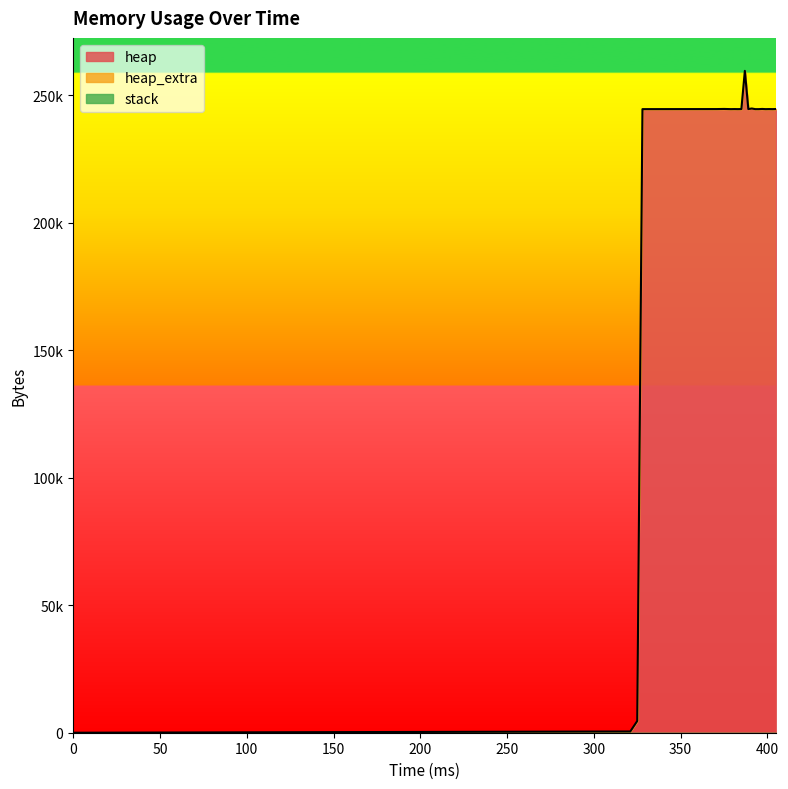

The value of heap_extra at 401 is 83. True or false?

False